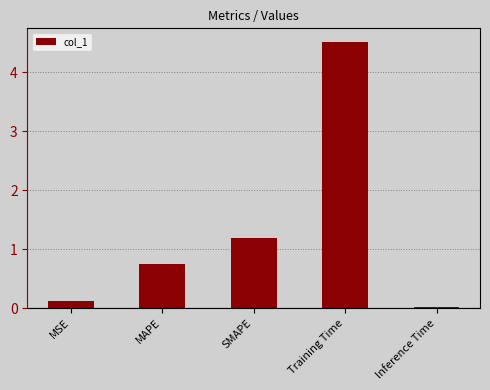

What is the change in value from MSE to MAPE?

+0.6